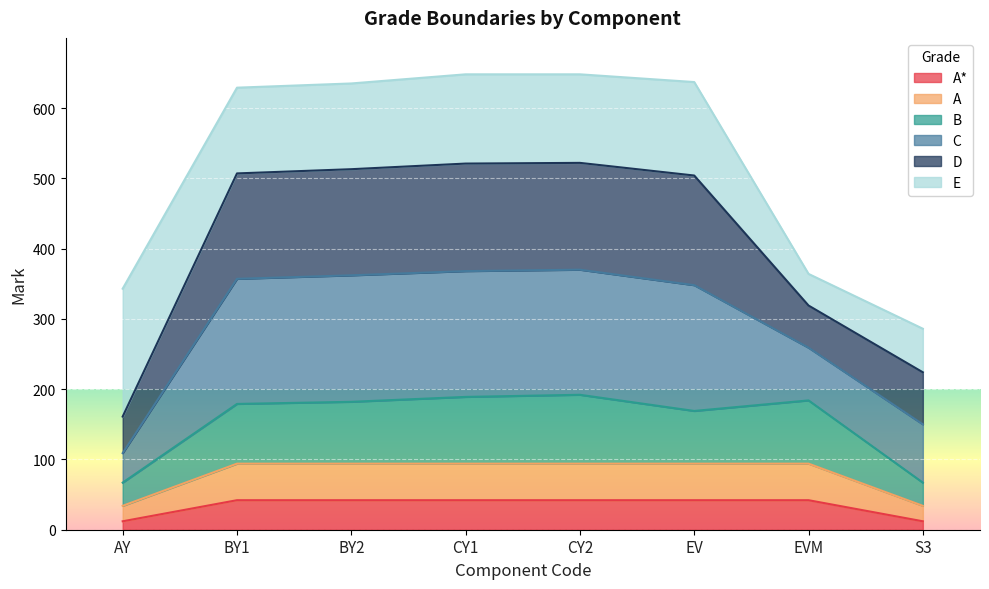

What is the total value across all series at BY1?

629